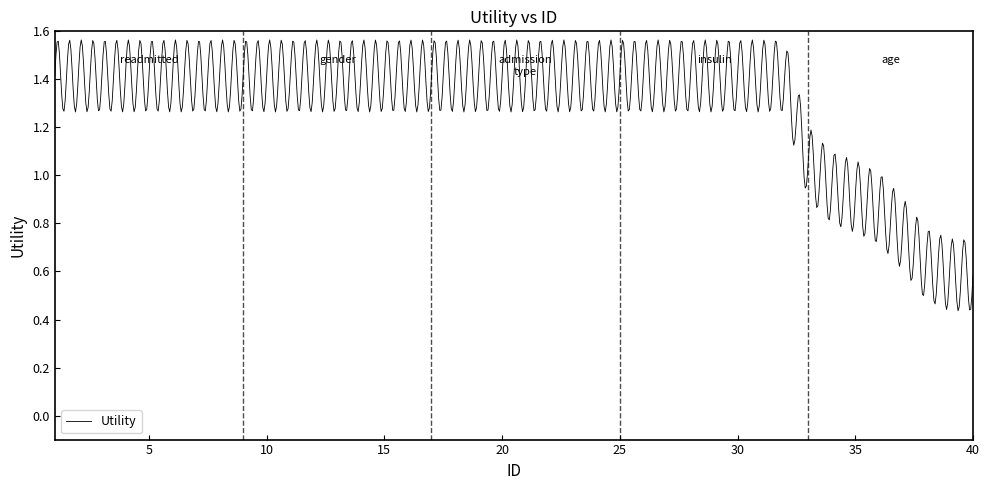

Is this an area chart (filled region under the line)?

No